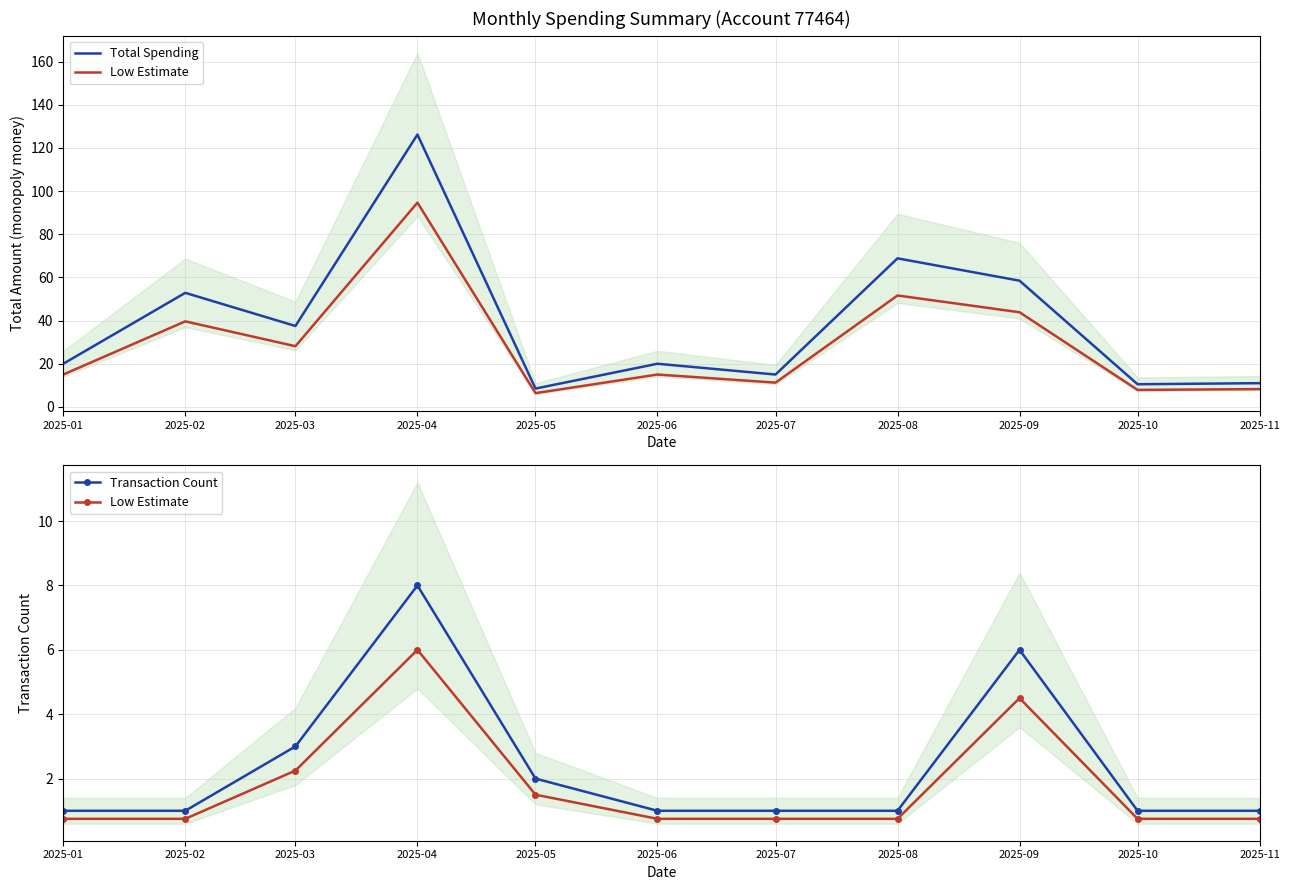

What is the smallest value displayed?

0.8